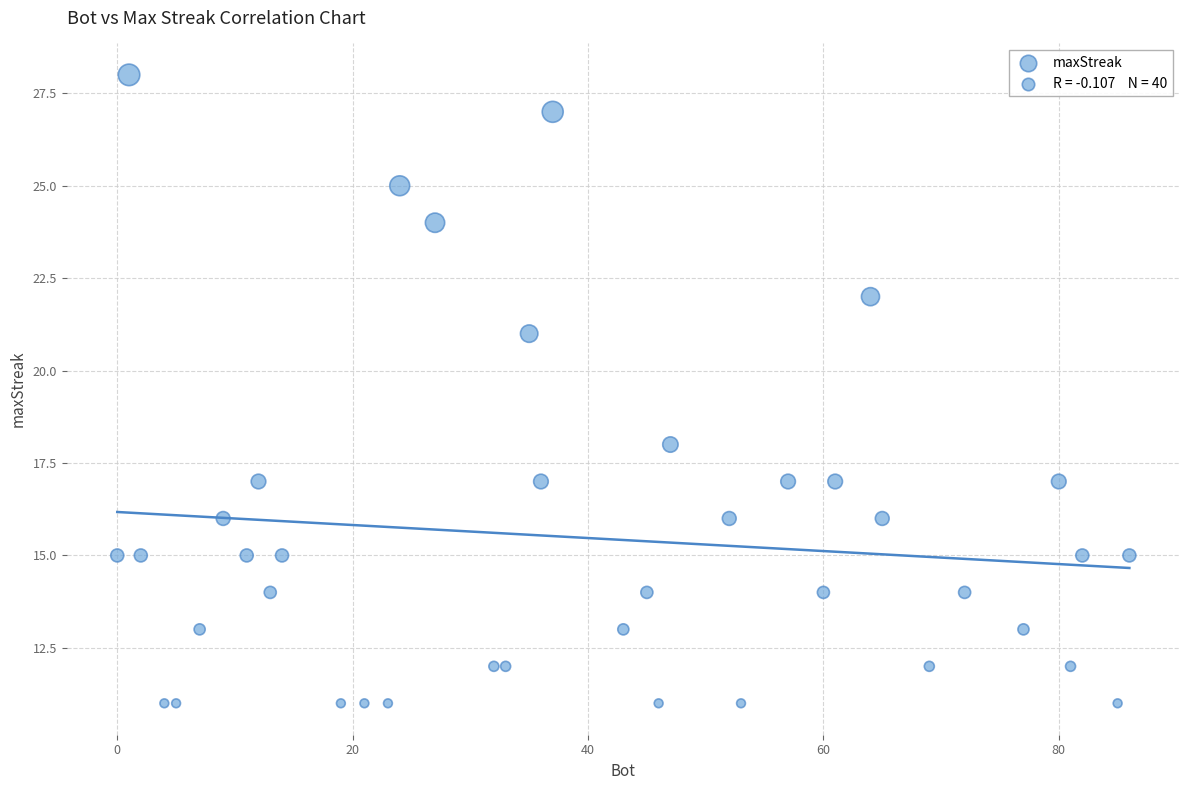

What Y value in the scatter plot is closest to 19?

18